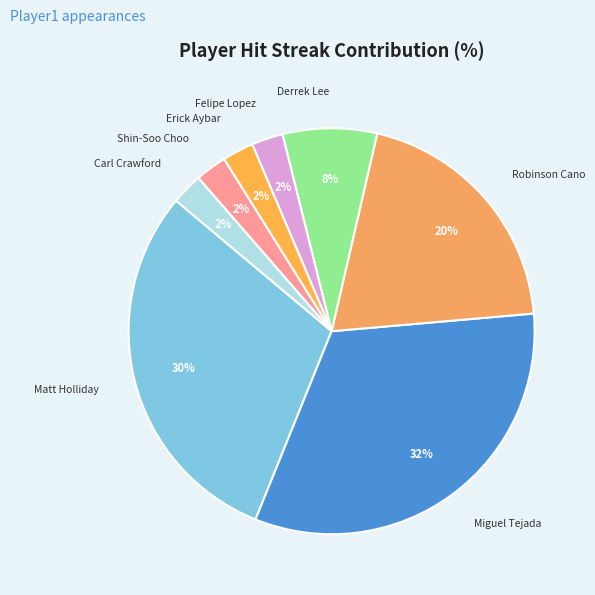

Count the number of slices in the pie.

8